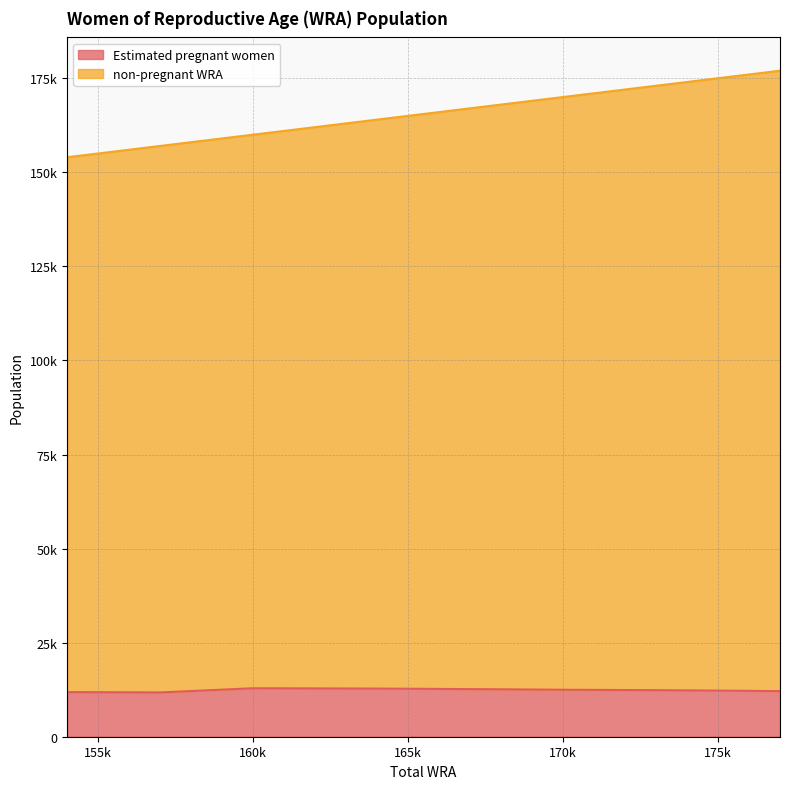

Rank the series by their maximum value, from lowest to highest.

Estimated pregnant women, non-pregnant WRA